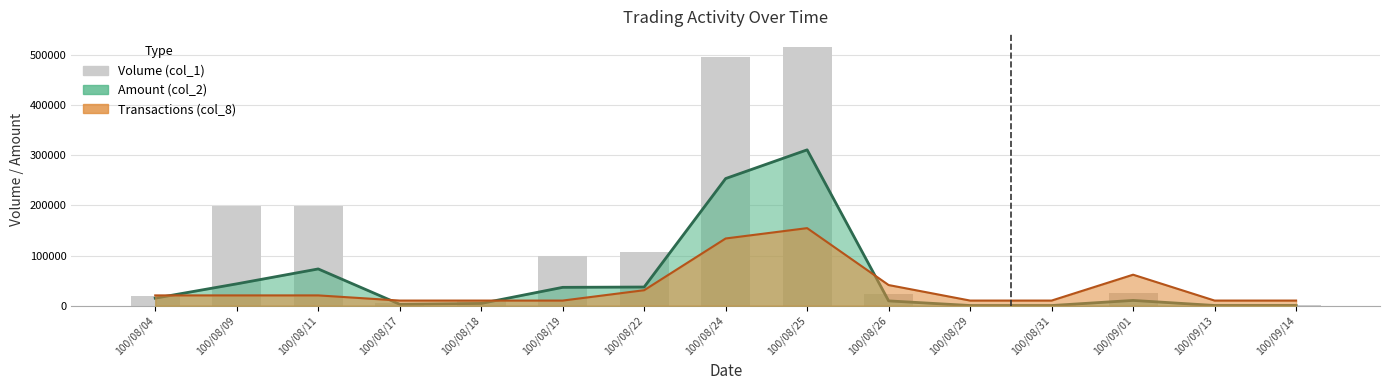

Between 100/08/26 and 100/08/24, which is larger?

100/08/24